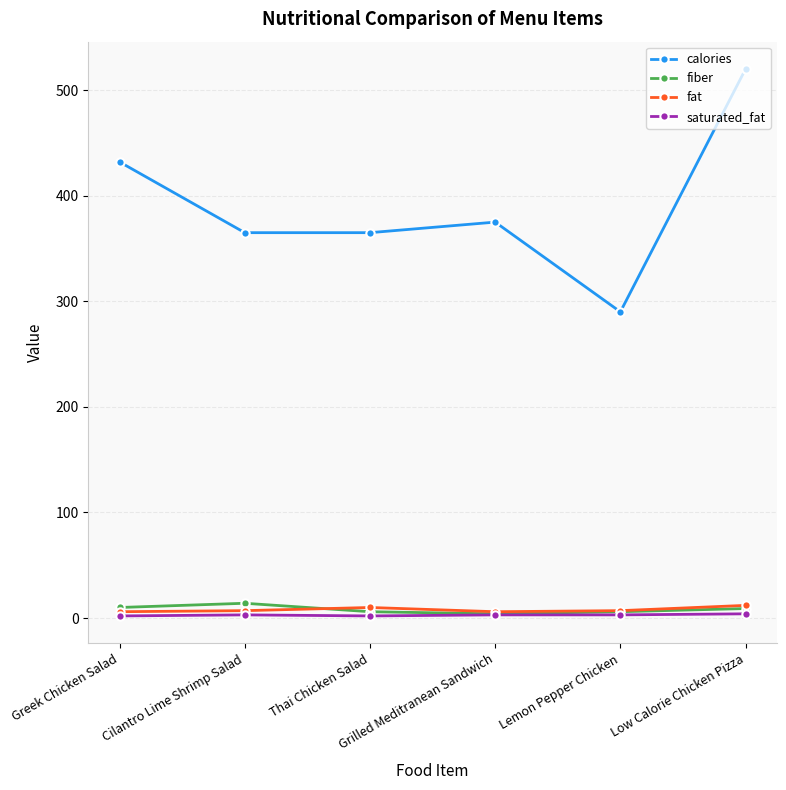

What is the greatest value displayed?

520